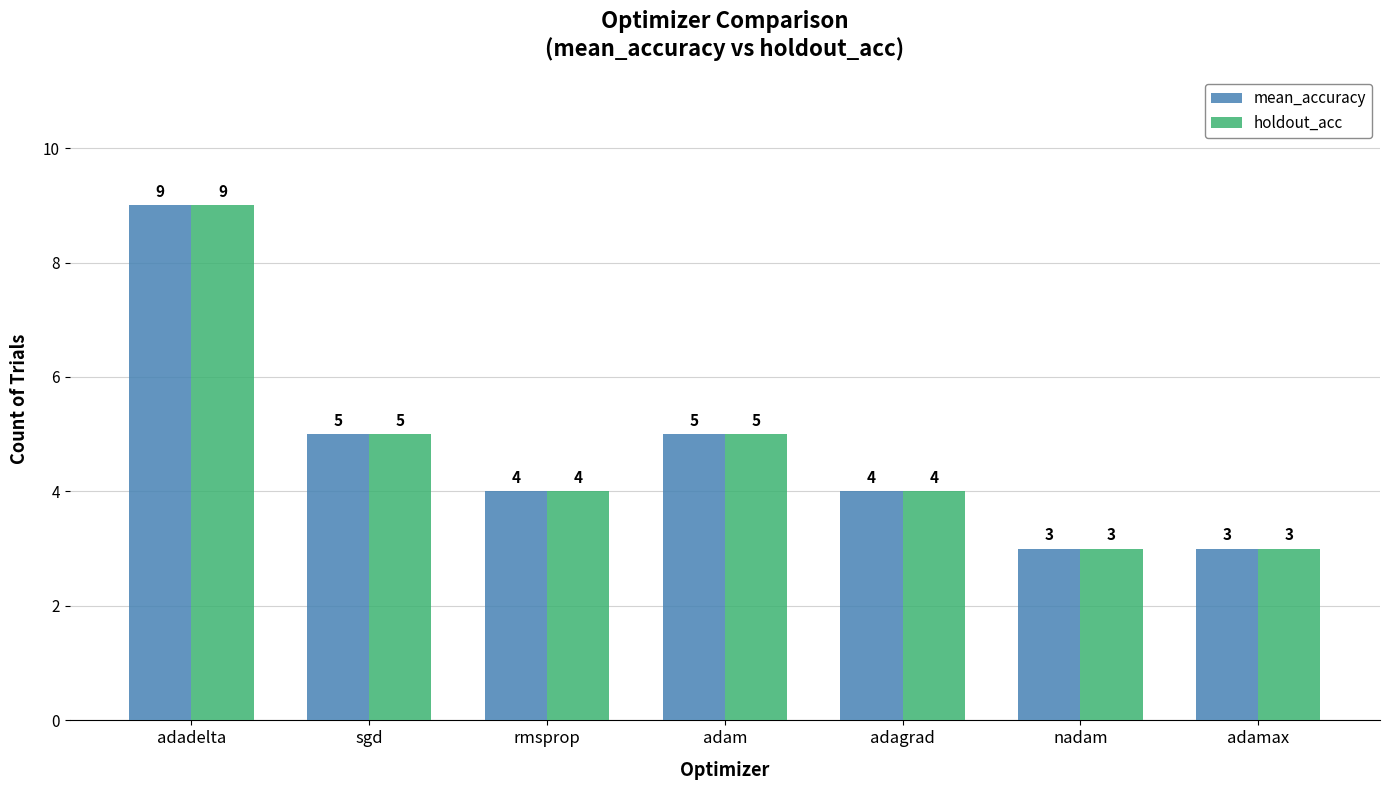

What is the value of the holdout_acc bar at the 3rd from the left?

4